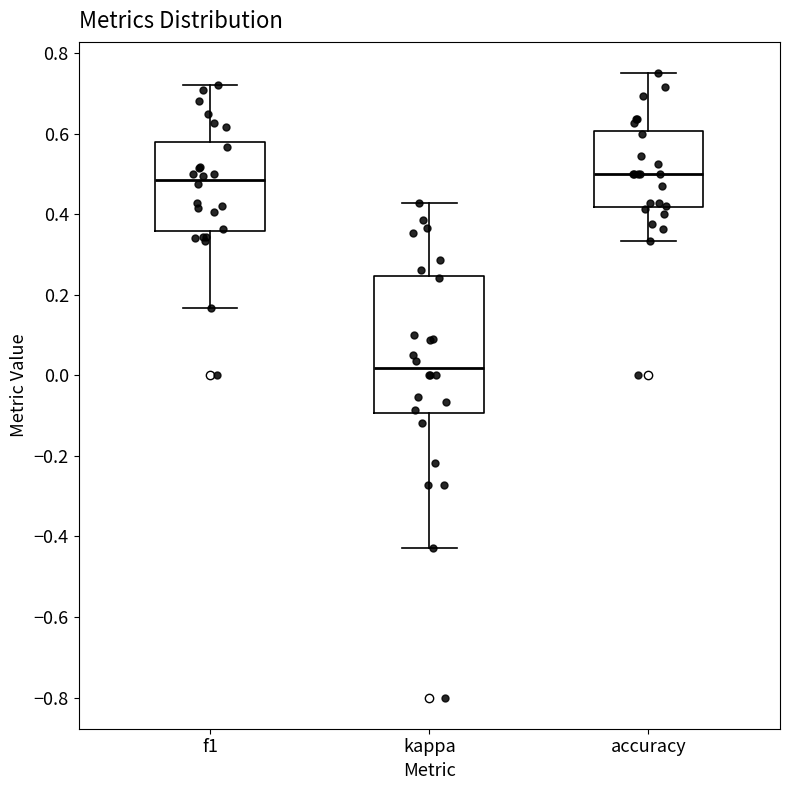

Reading left to right, read every box against the y-axis: the position of its median line, the range the box covers, and the ends of its whiskers. The values are not printed on the chart, so give them approximately, as read against the axis.

f1: median 0.48, box 0.36 to 0.58, whiskers 0.16 to 0.72
kappa: median 0.02, box -0.10 to 0.24, whiskers -0.42 to 0.42
accuracy: median 0.50, box 0.42 to 0.60, whiskers 0.34 to 0.76